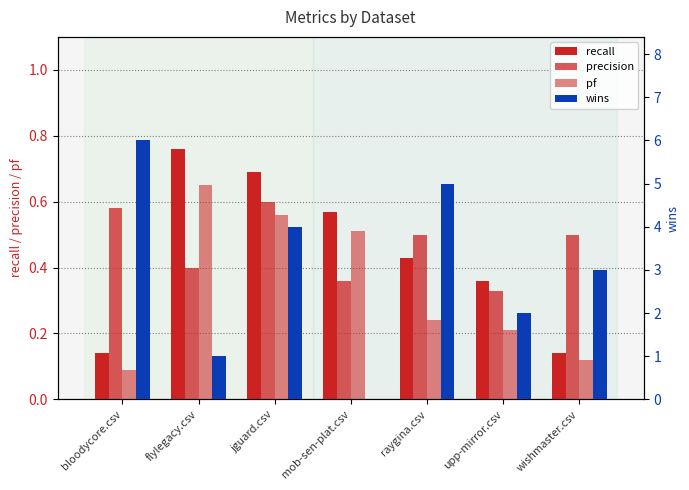

Which series has the largest range (max minus min)?

wins